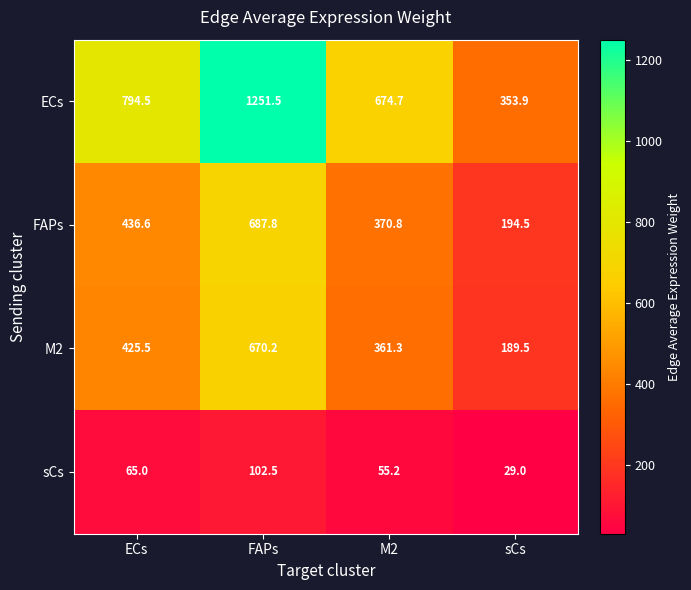

What is the maximum value shown in the chart?

1251.5